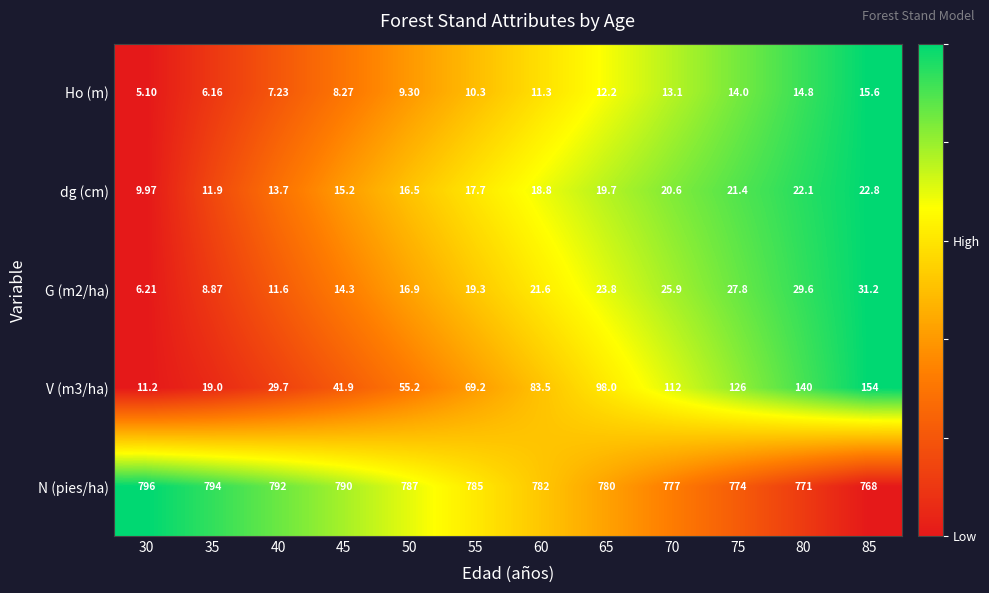

Which series has the largest total across all categories?

N (pies/ha)